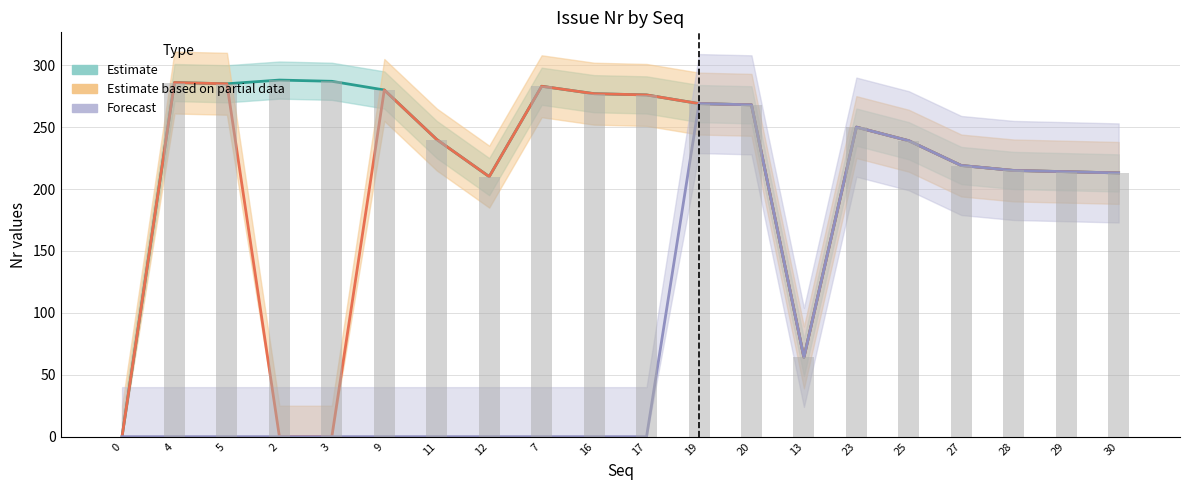

Where is Estimate nearest to the value 144?

12